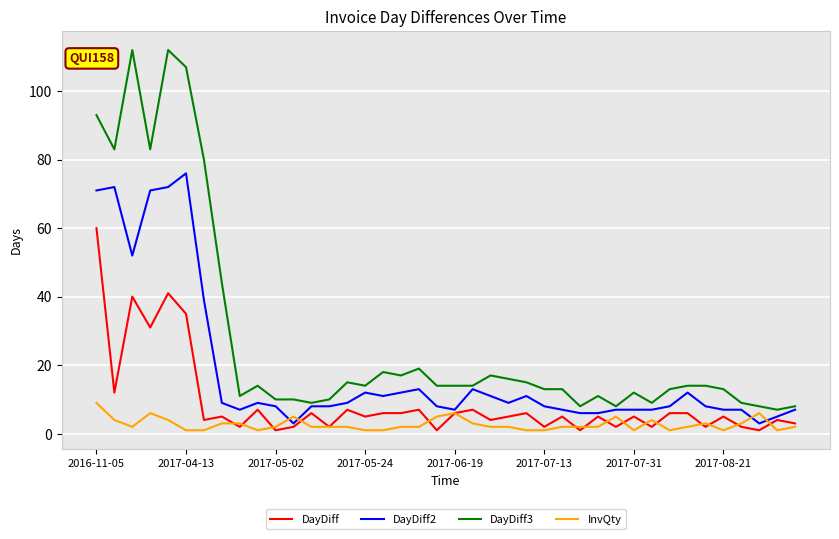

What is the sum of all DayDiff3 values?

1111